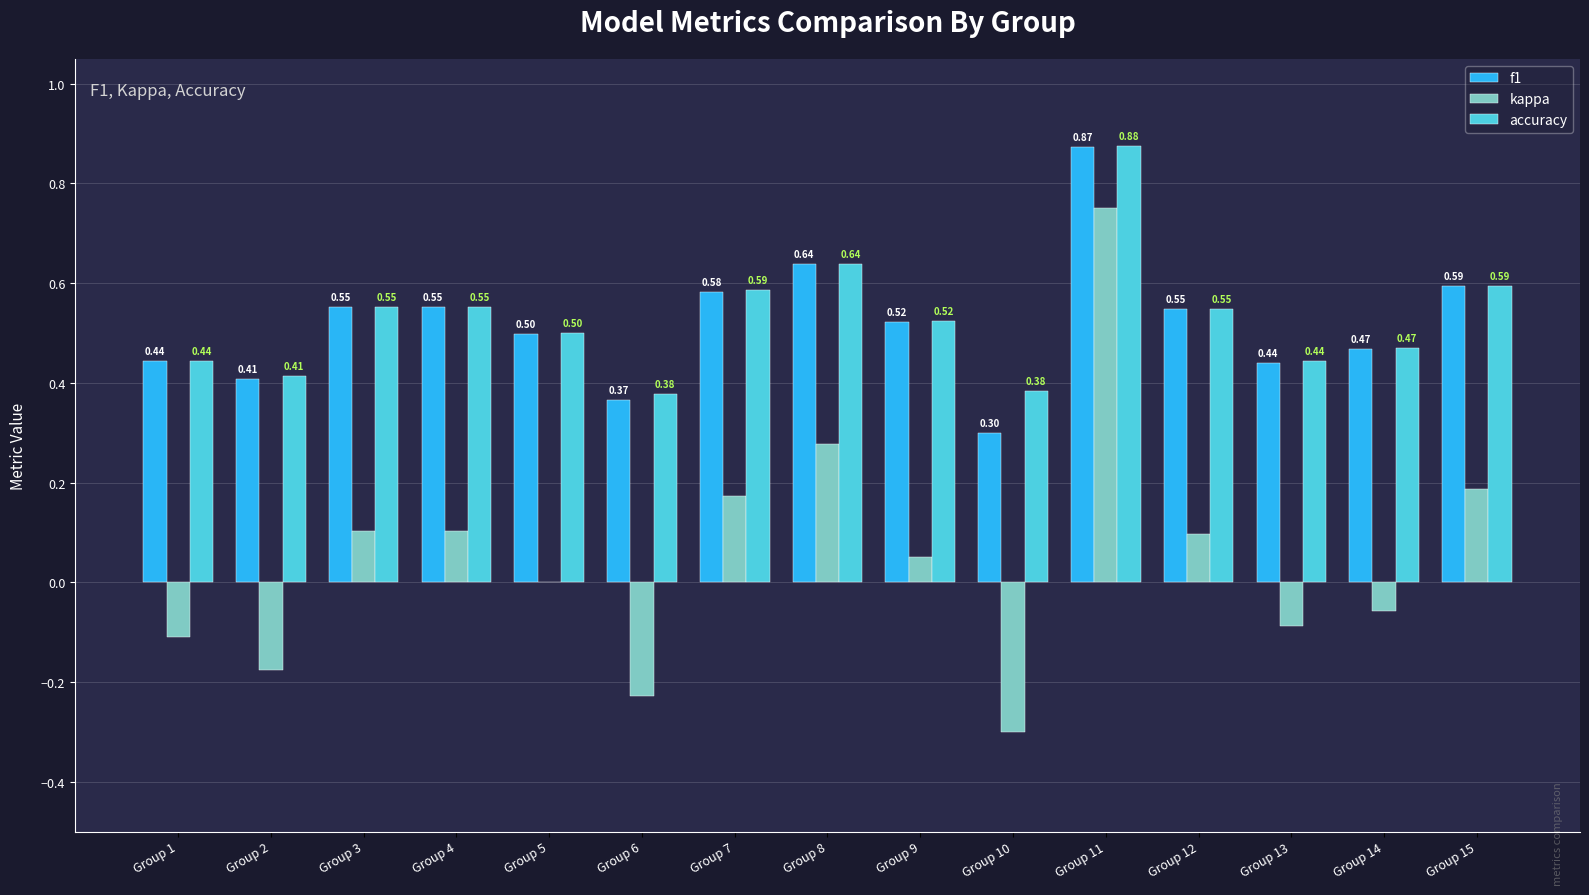

Which category has the highest value across all series?

Group 11